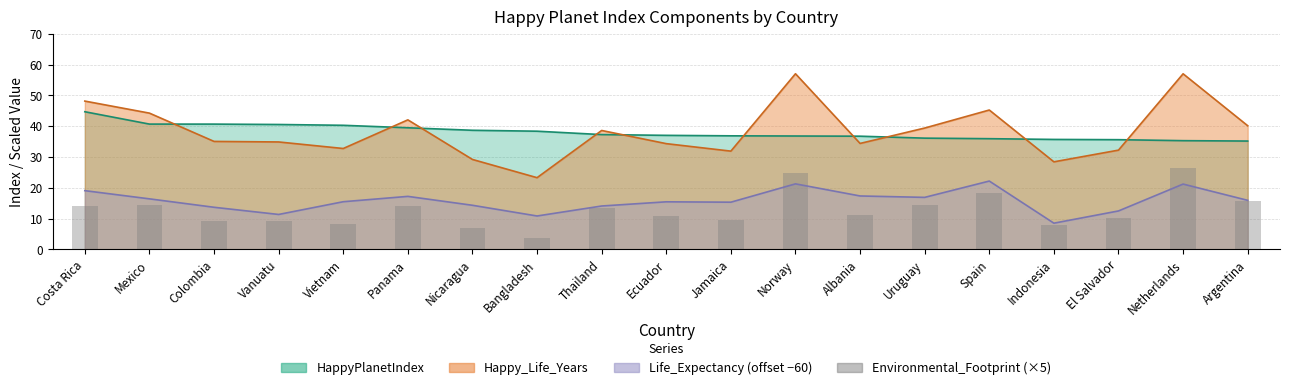

True or false: the data shows 10.0 at Netherlands.

False